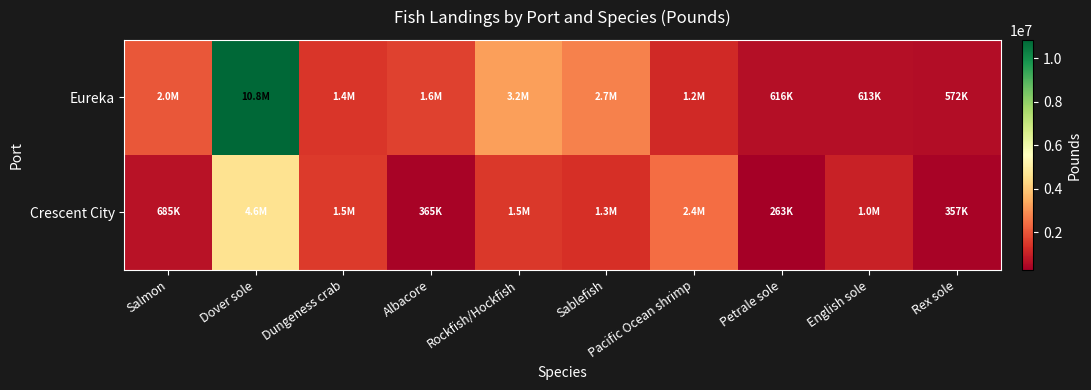

Which series has the largest total across all categories?

Eureka